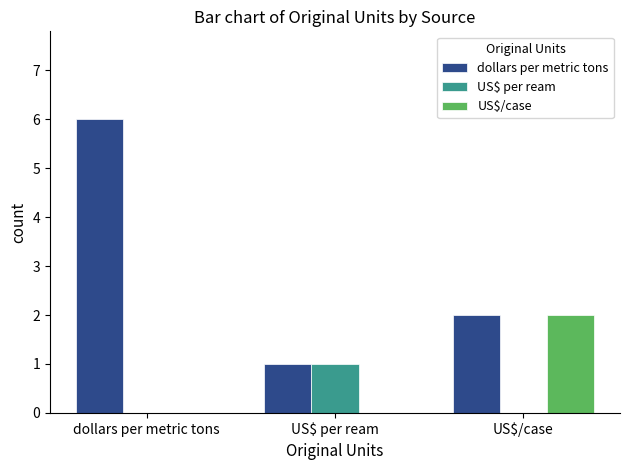

Is it true that US$ per ream equals 1 at US$ per ream?

True